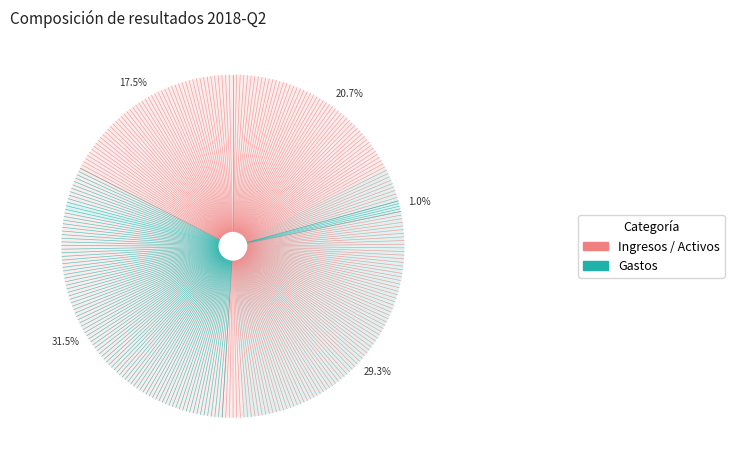

What percentage do Incremento en los activos and Gastos de administración y mantenimiento together represent?

18.5%